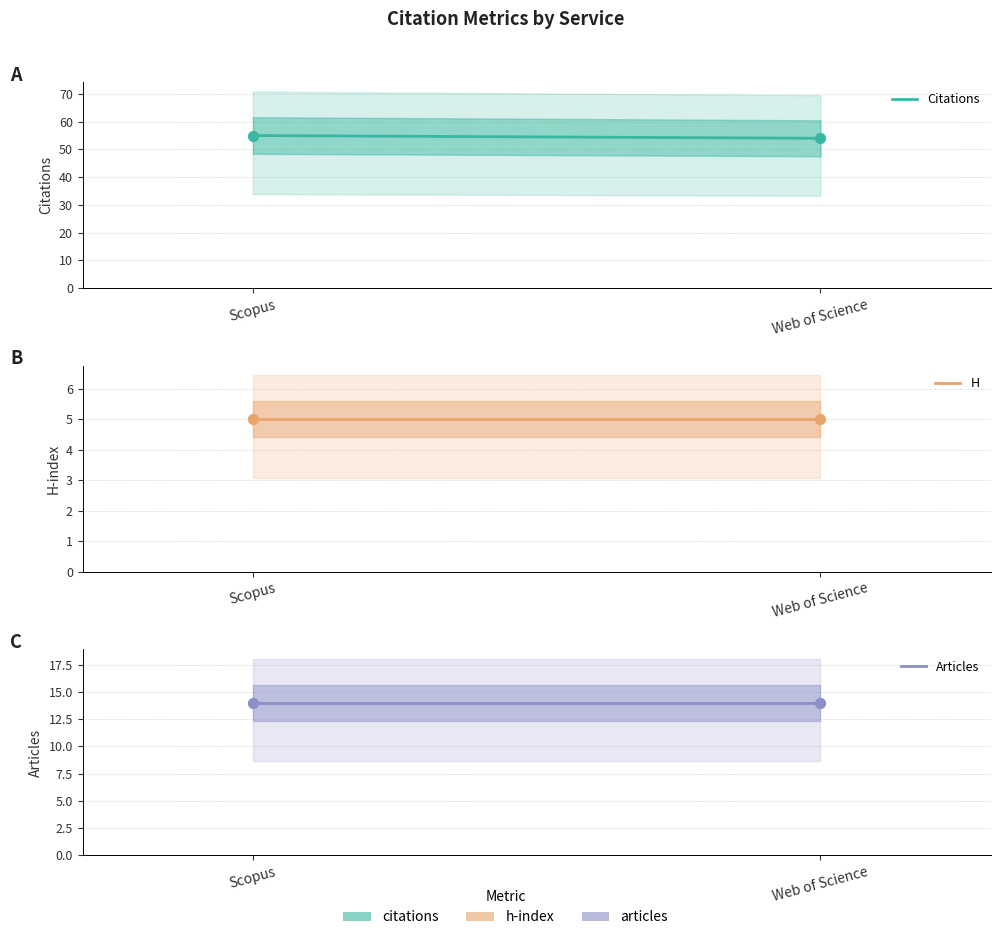

At which category is the sum across all series the highest?

Scopus